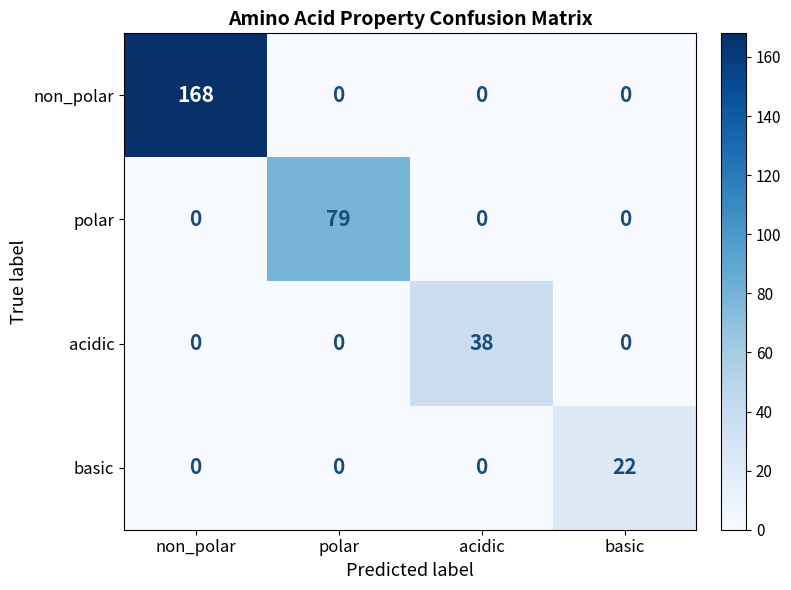

Count the number of data series in this chart.

4